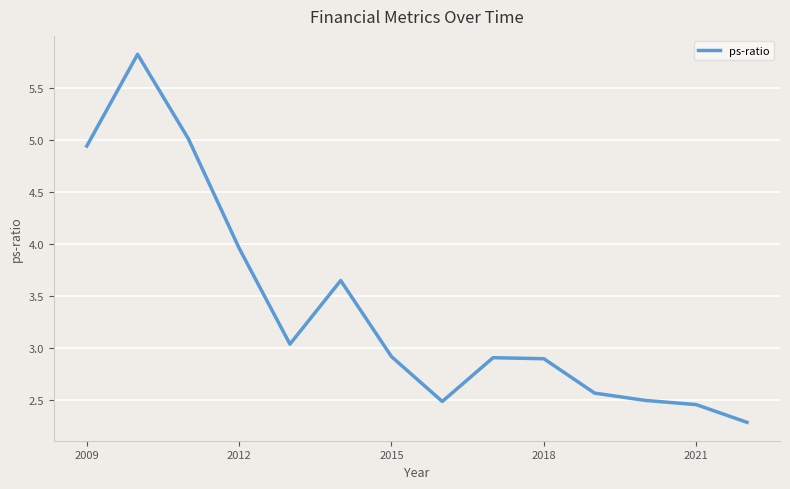

What is the minimum value shown in the chart?

2.3